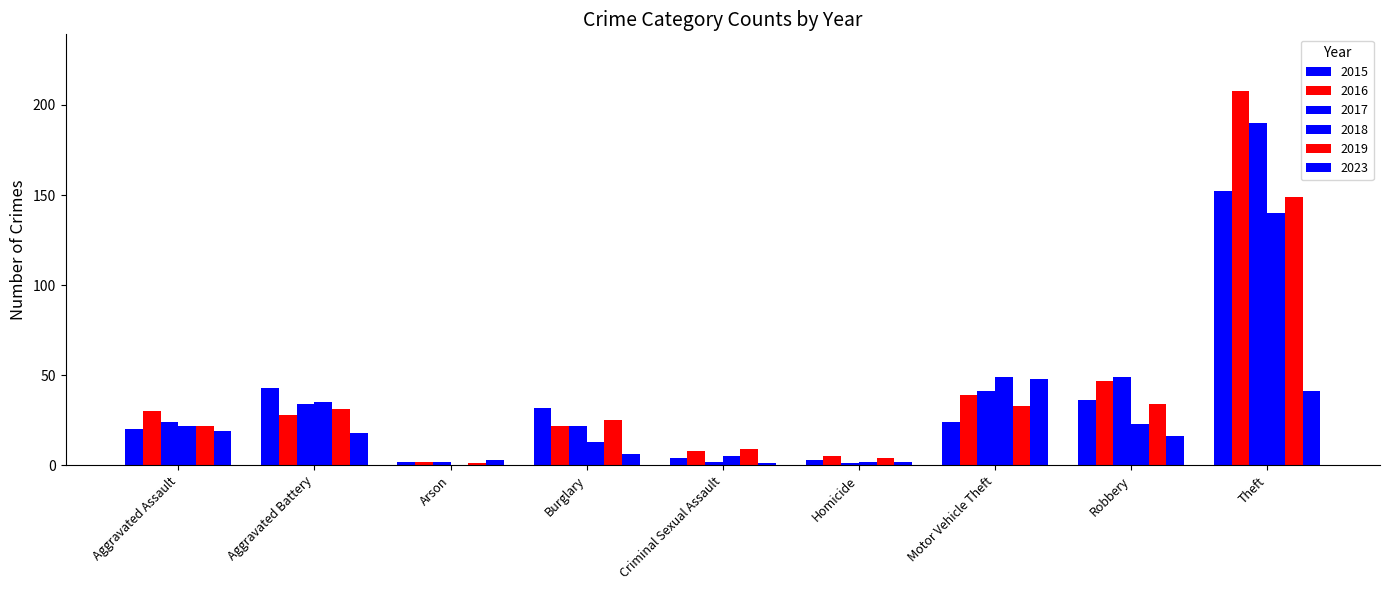

List the series in order of their peak value, lowest first.

2023, 2018, 2019, 2015, 2017, 2016